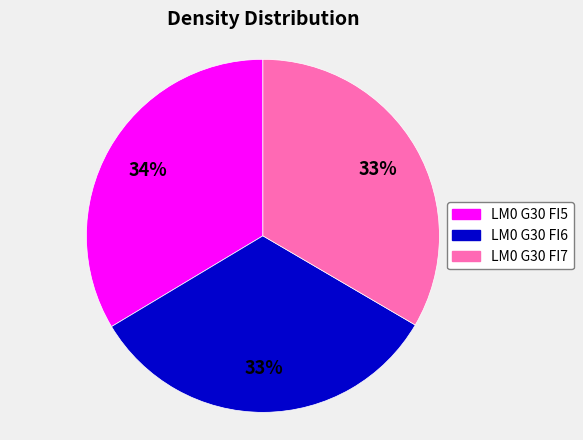

Is LM0 G30 FI6 the majority of the pie?

No